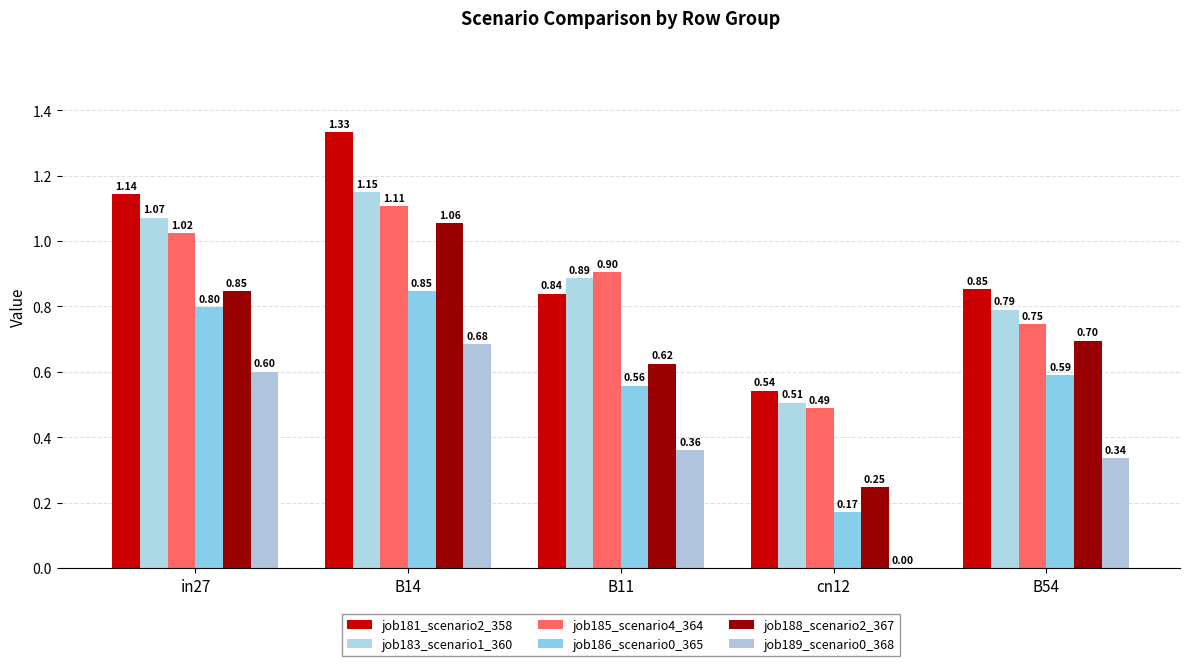

How many groups of bars are there?

5